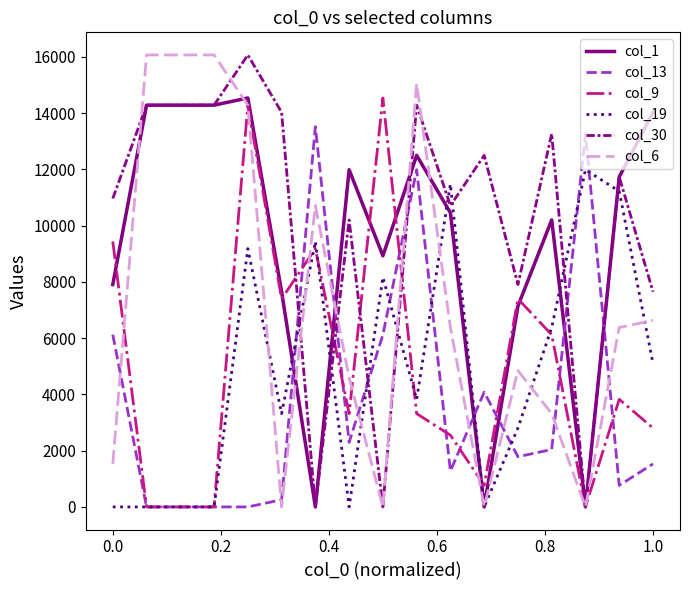

True or false: col_13 and col_19 cross at least once.

True